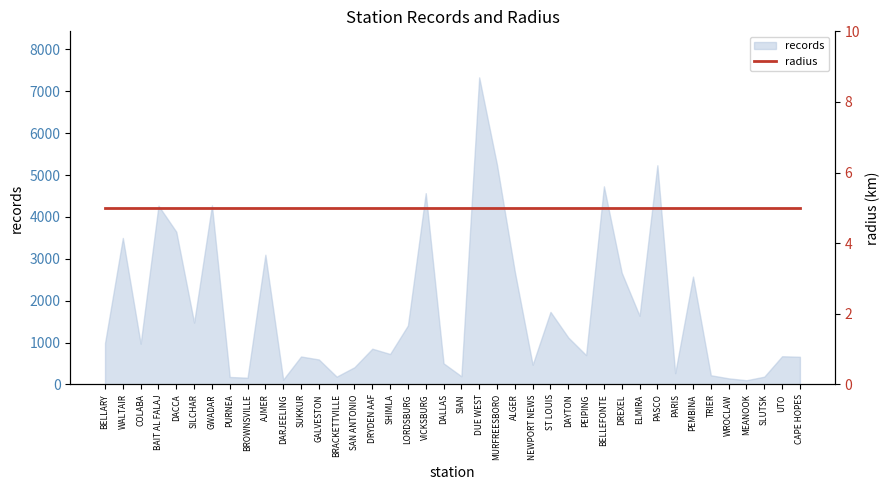

What is the value of the 29th point from the left?

4730